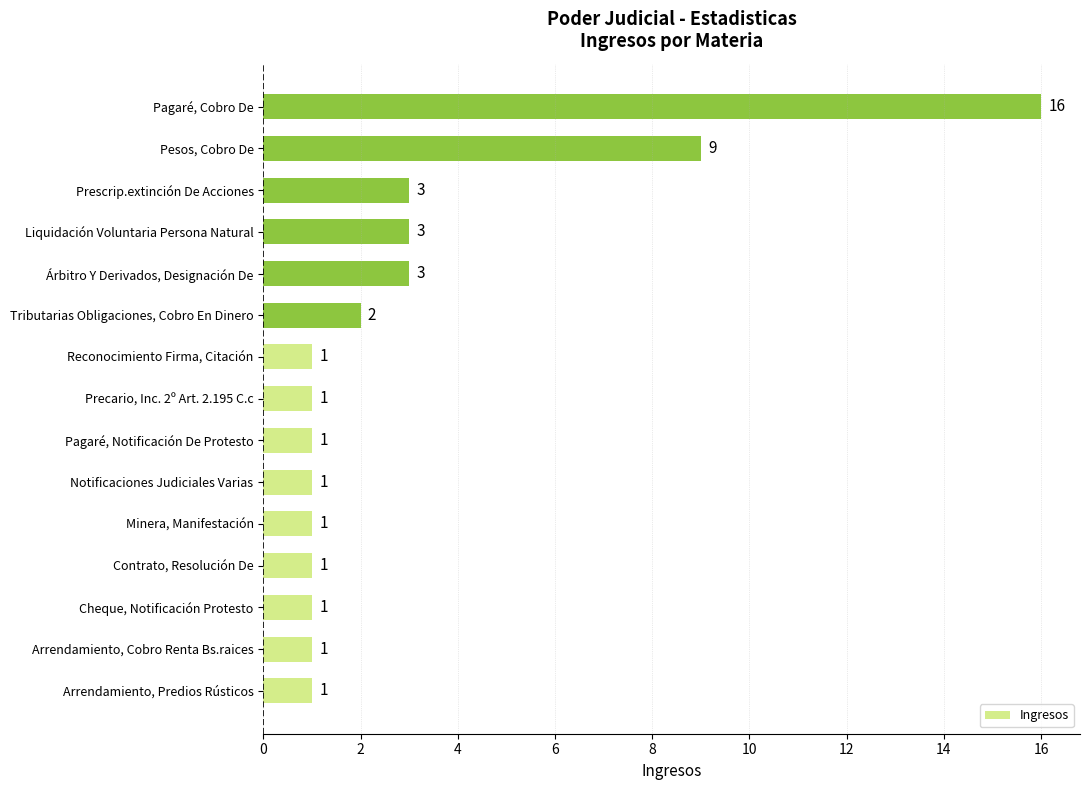

How many data points are above 1?

6